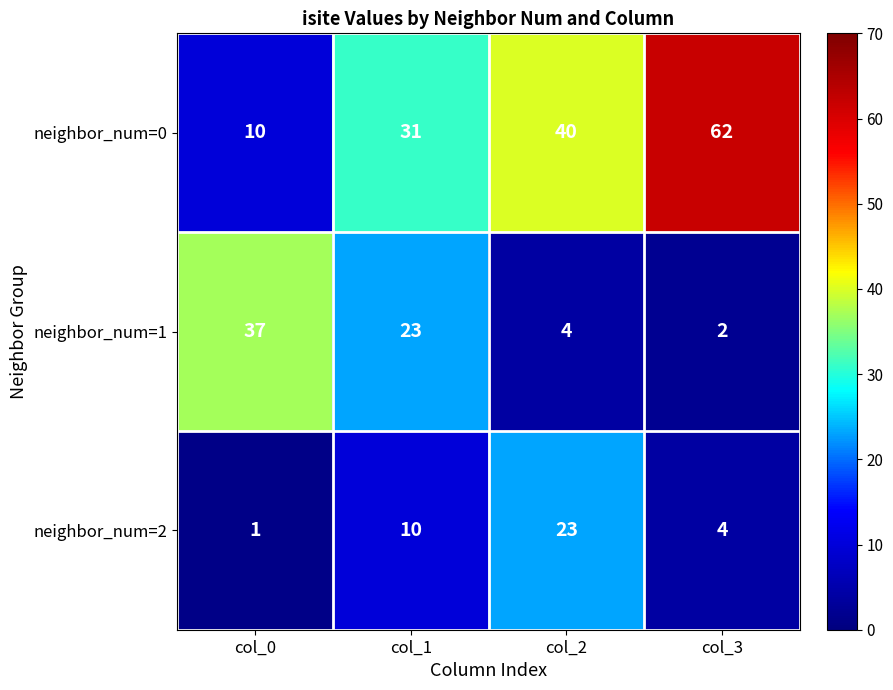

At col_2, list the series in order from largest to smallest.

neighbor_num=0, neighbor_num=2, neighbor_num=1